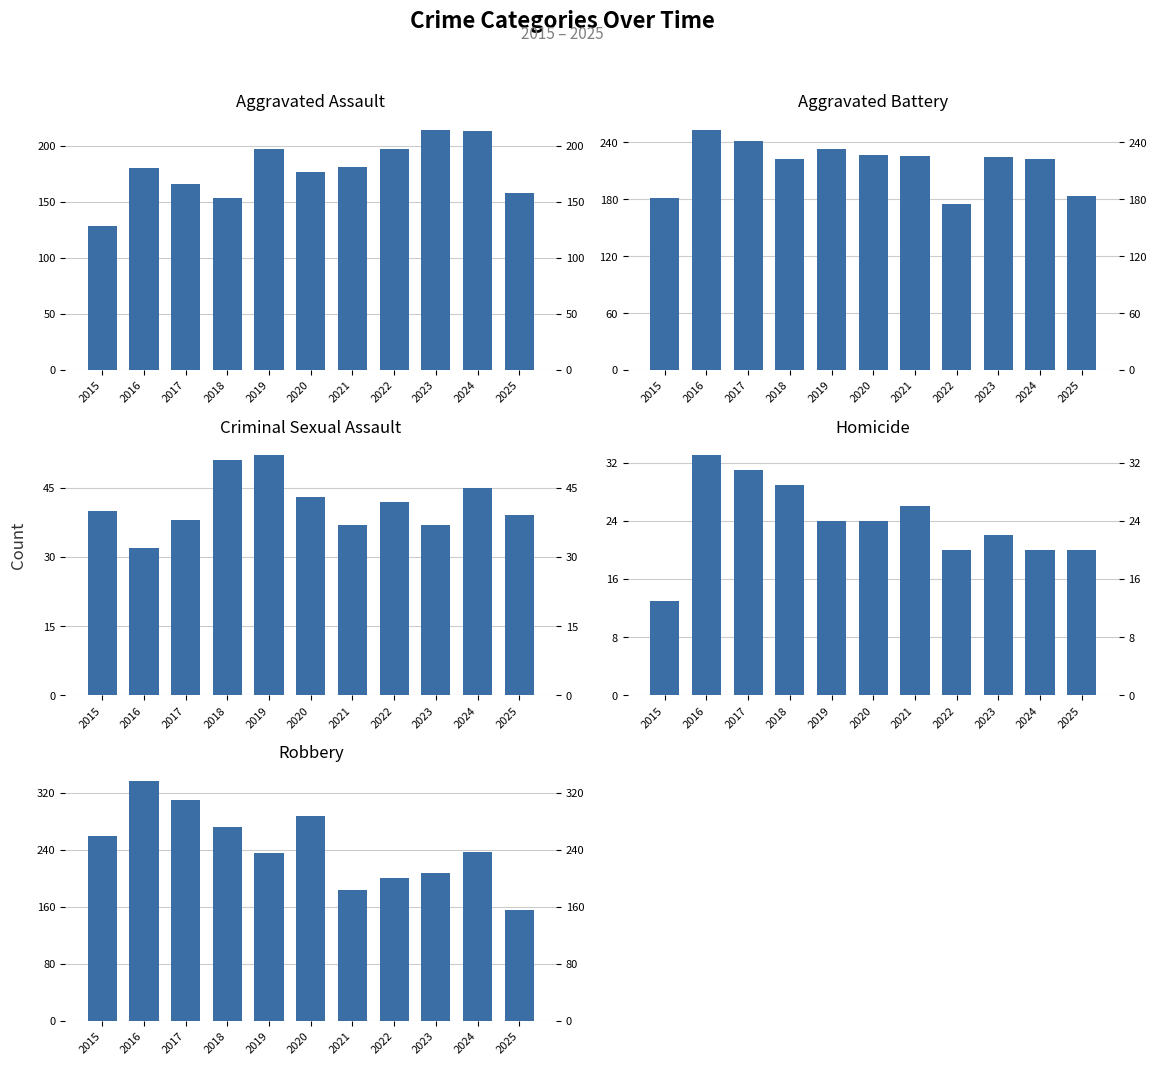

The value of Robbery at 2020 is 485. True or false?

False